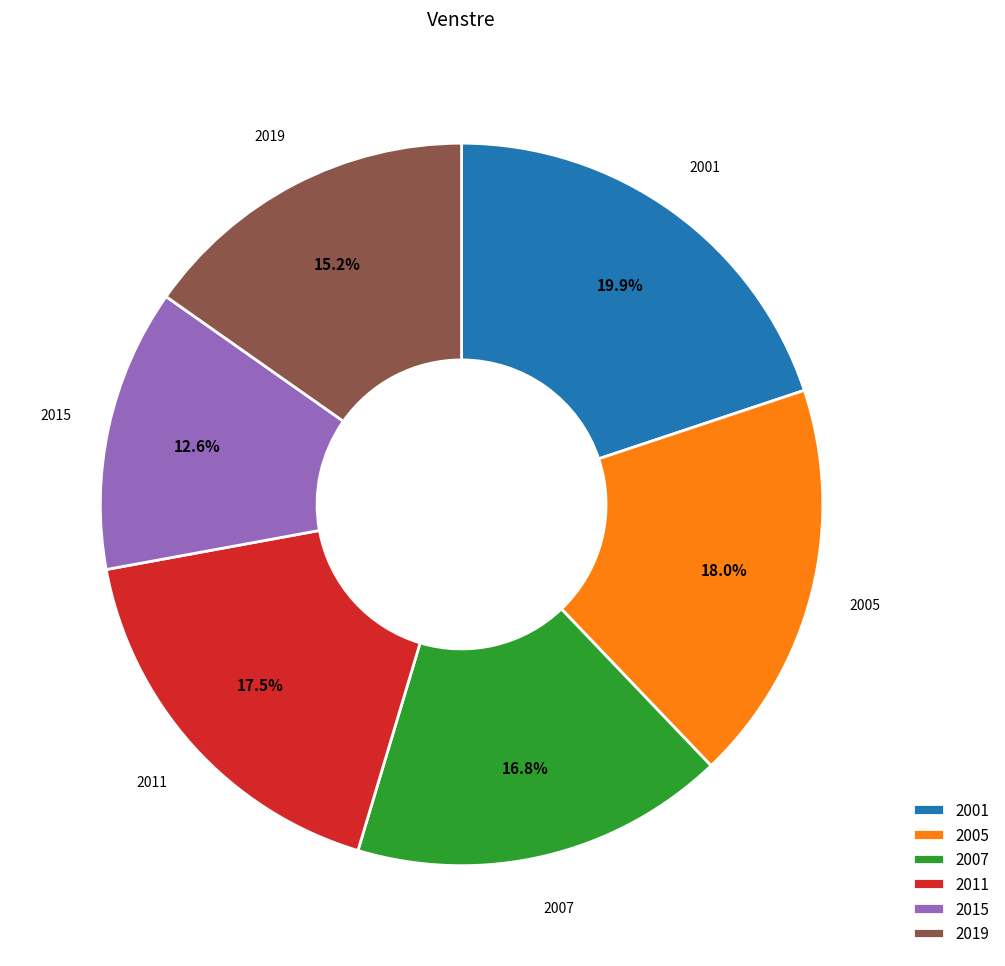

Does any single category account for the majority?

No